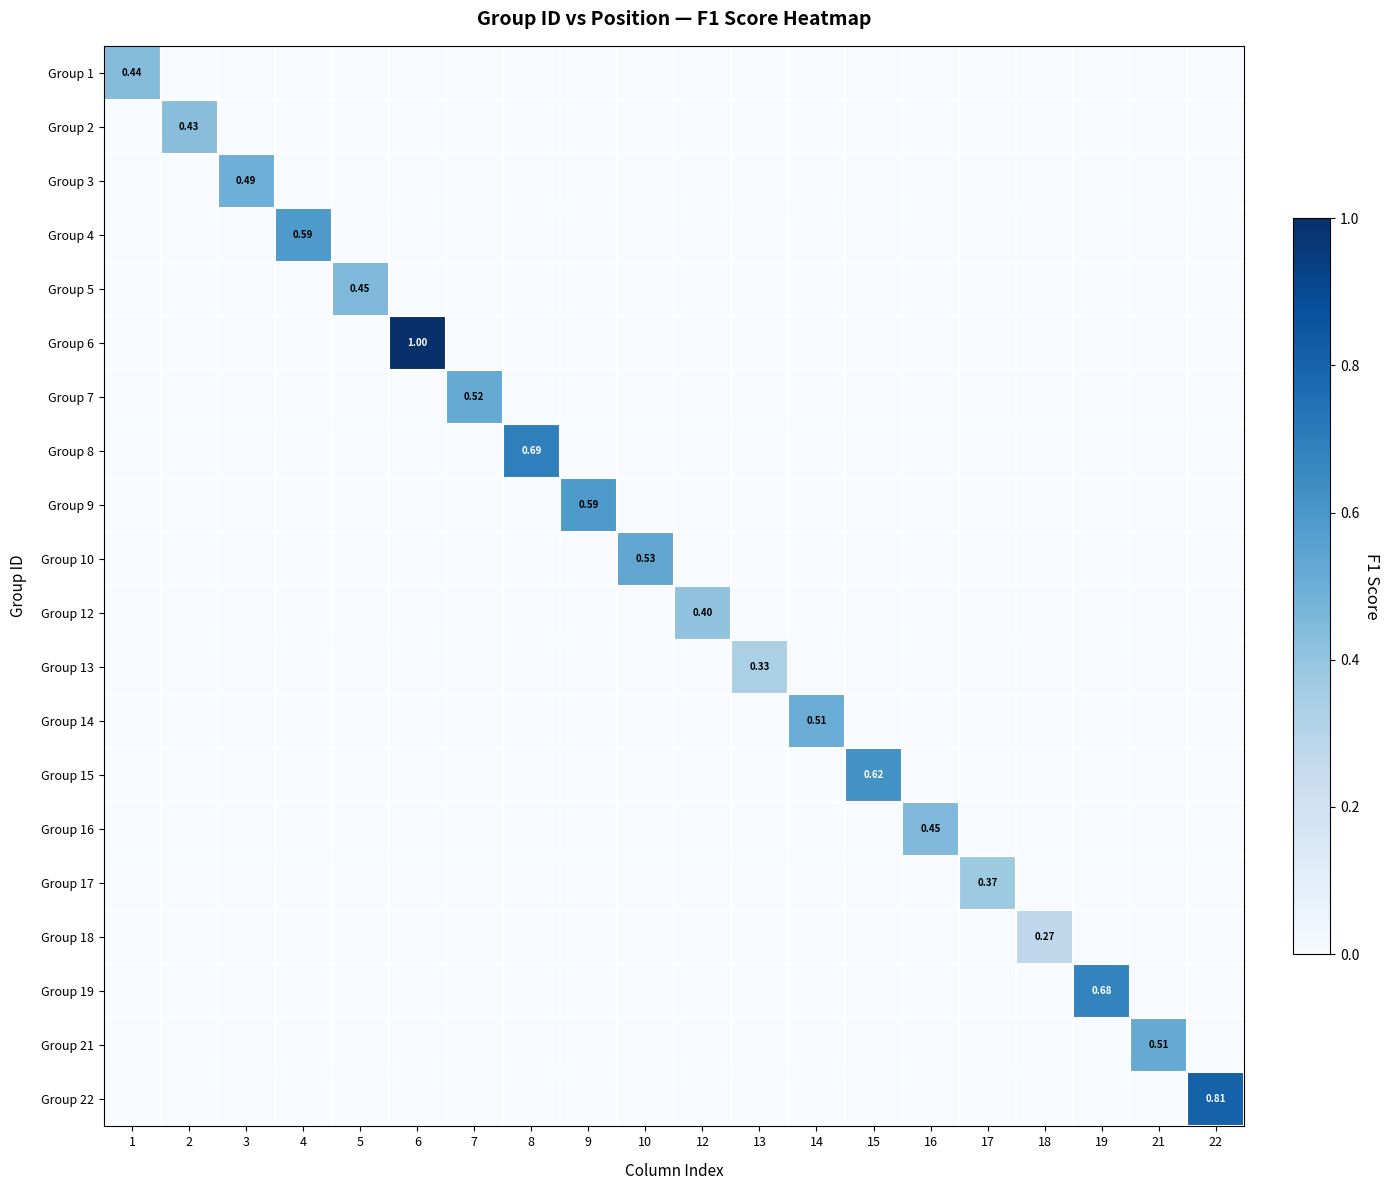

List the series in order of their peak value, highest first.

Group 6, Group 22, Group 8, Group 19, Group 15, Group 4, Group 9, Group 10, Group 7, Group 21, Group 14, Group 3, Group 16, Group 5, Group 1, Group 2, Group 12, Group 17, Group 13, Group 18